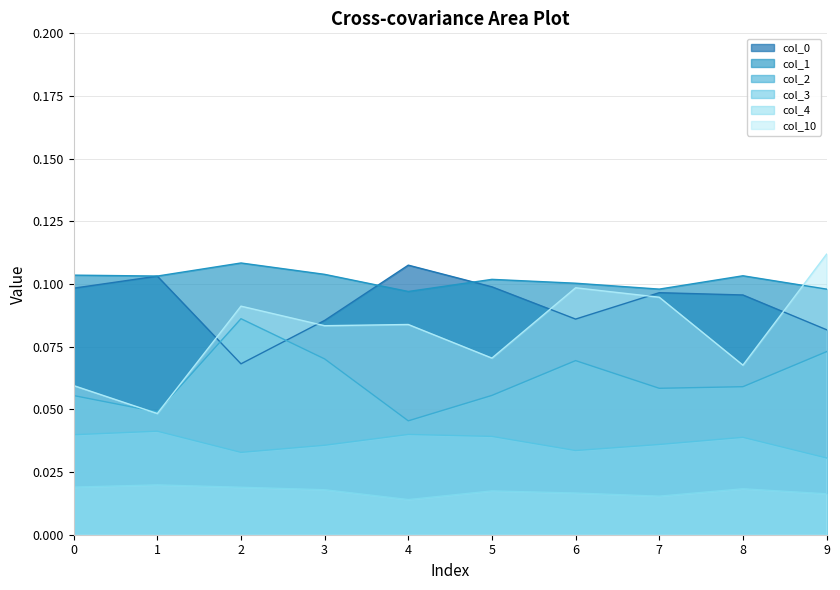

True or false: 2 and 10 intersect in this chart.

True